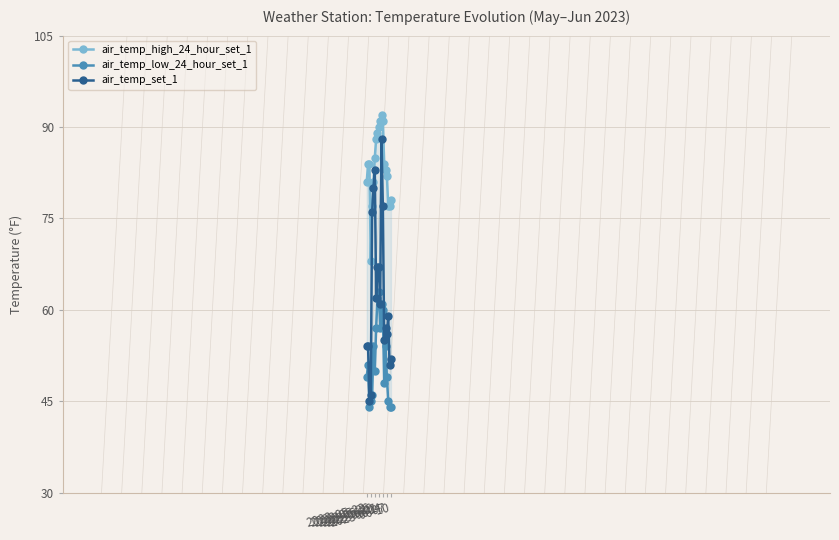

True or false: air_temp_high_24_hour_set_1 has a value of 138 at 16.

False